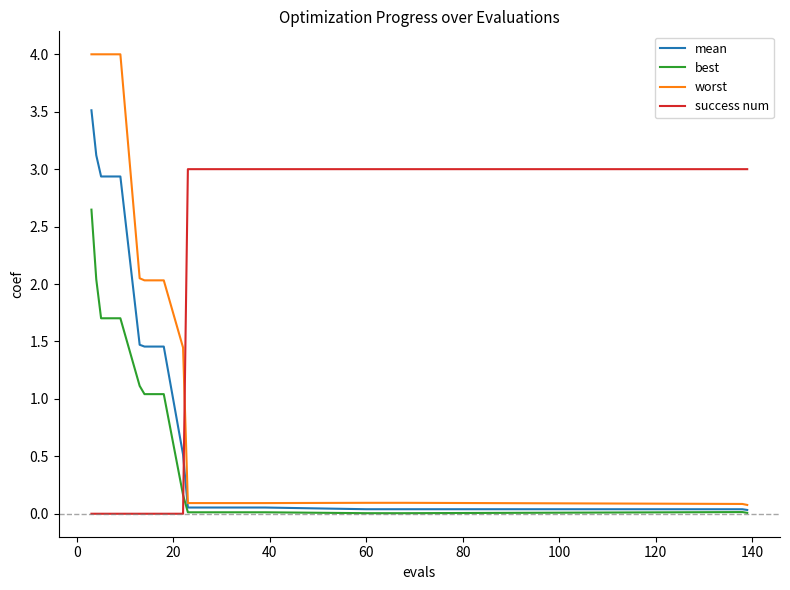

Which series has the widest spread of values?

worst